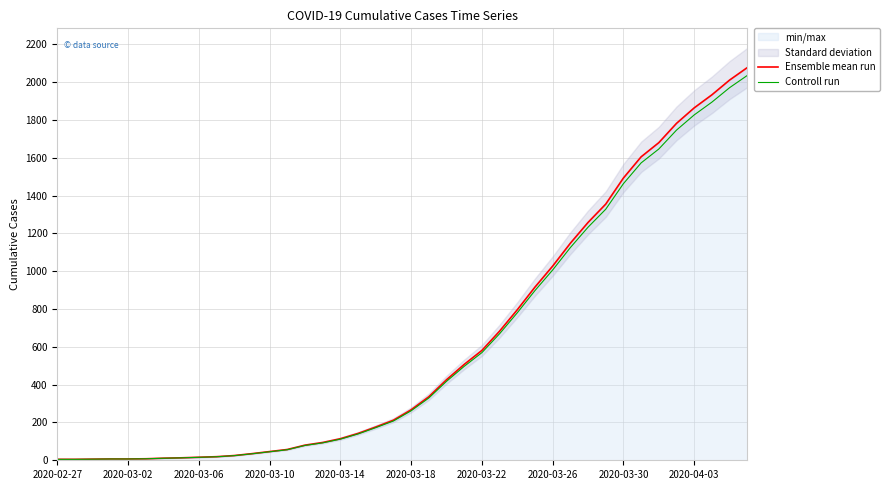

True or false: Ensemble mean run has more than 1 points higher than both neighbors.

False